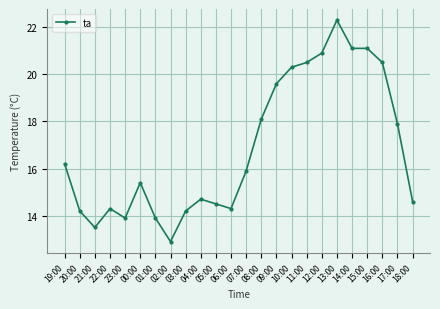

What is the difference between the values at 09:00 and 11:00?

0.9